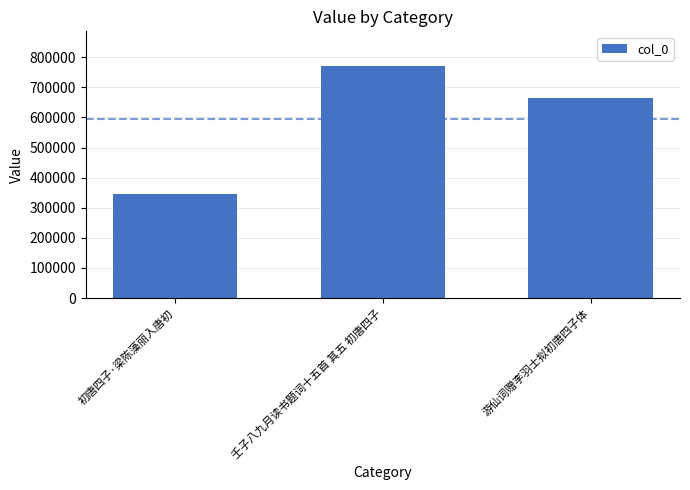

The value at 壬子八九月读书题词十五首 其五 初唐四子 is 770546. True or false?

True